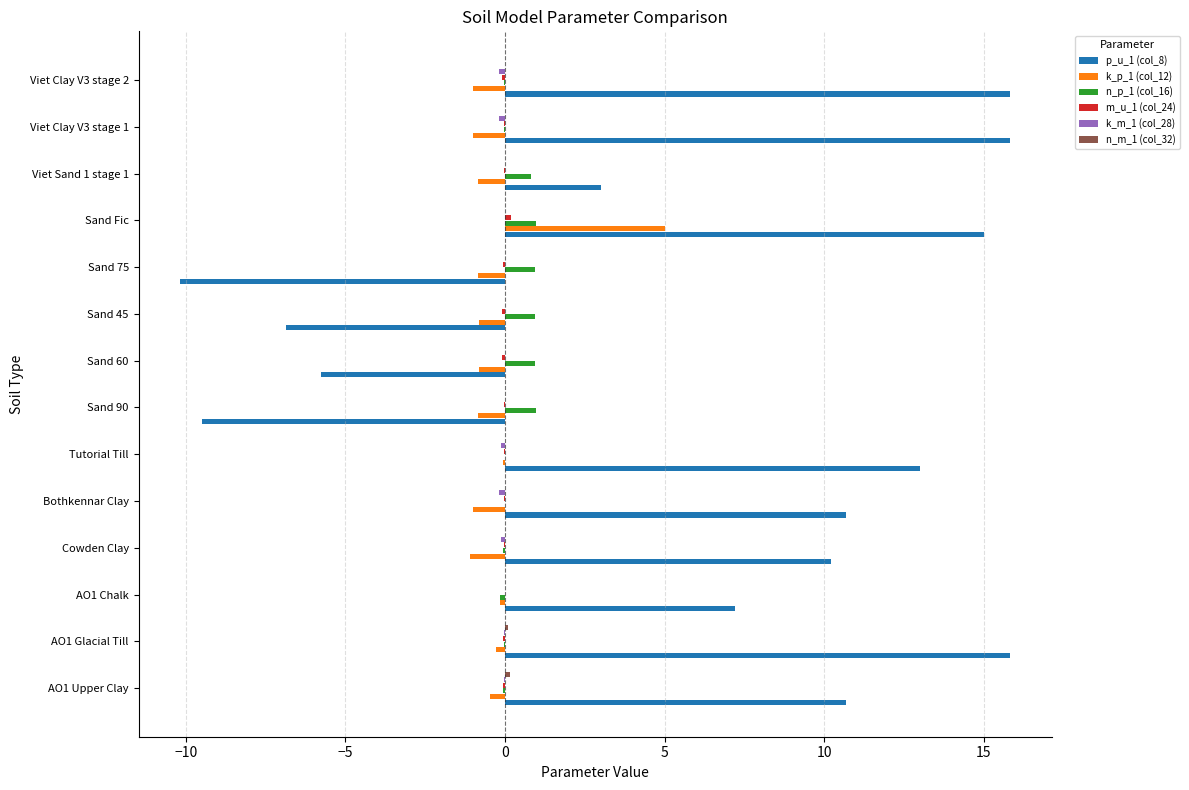

The value of k_p_1 (col_12) at Bothkennar Clay is -1.0. True or false?

True